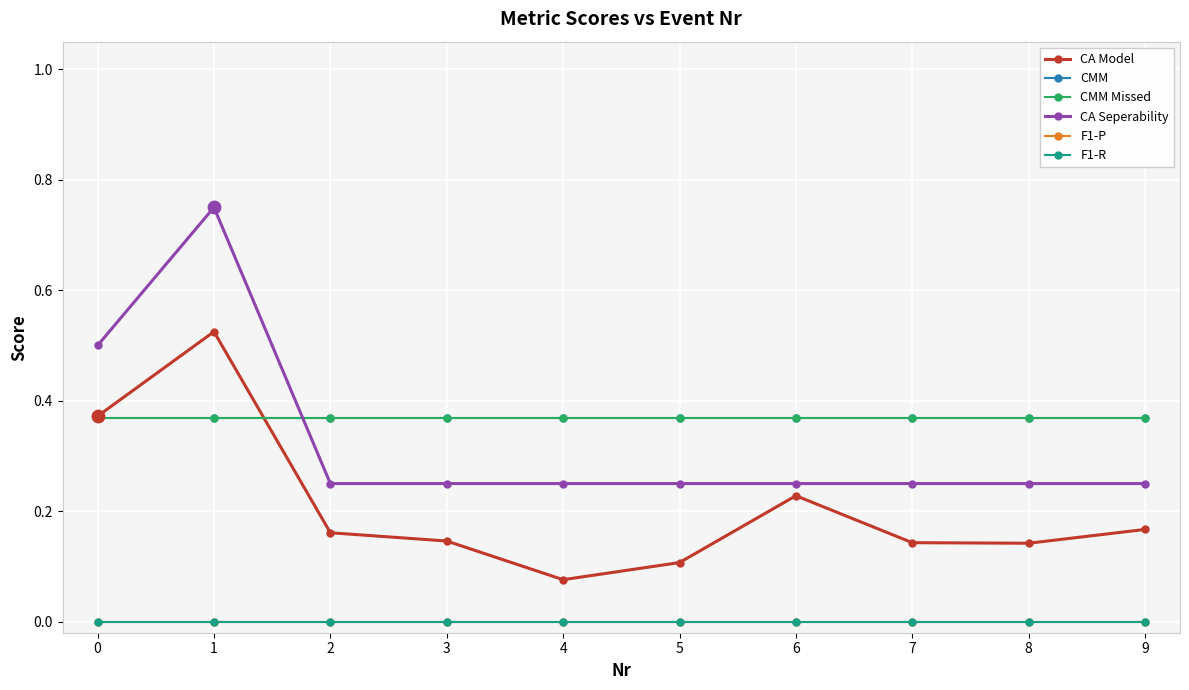

Is this an area chart (filled region under the line)?

No